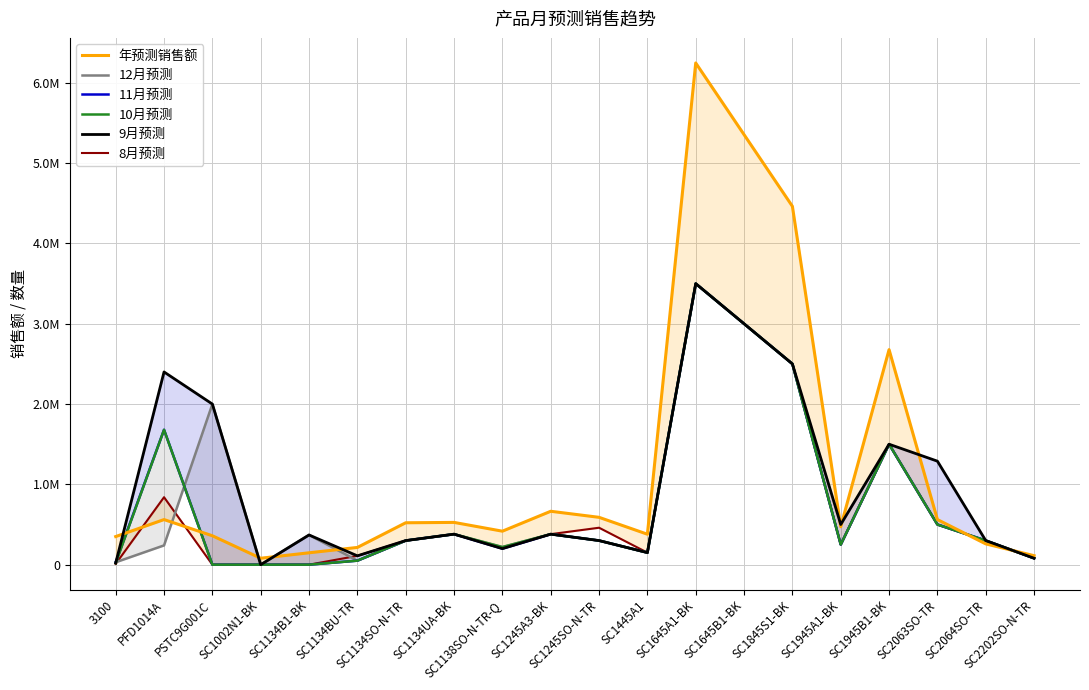

What is the total value across all series at 3100?

460000